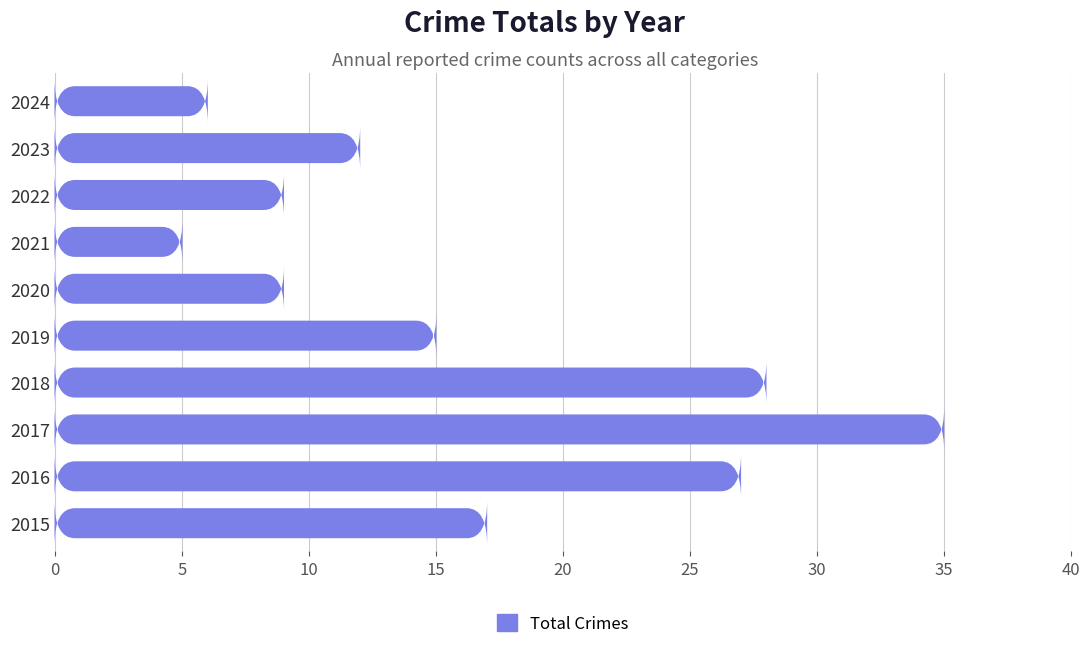

What is the sum of all values?

163